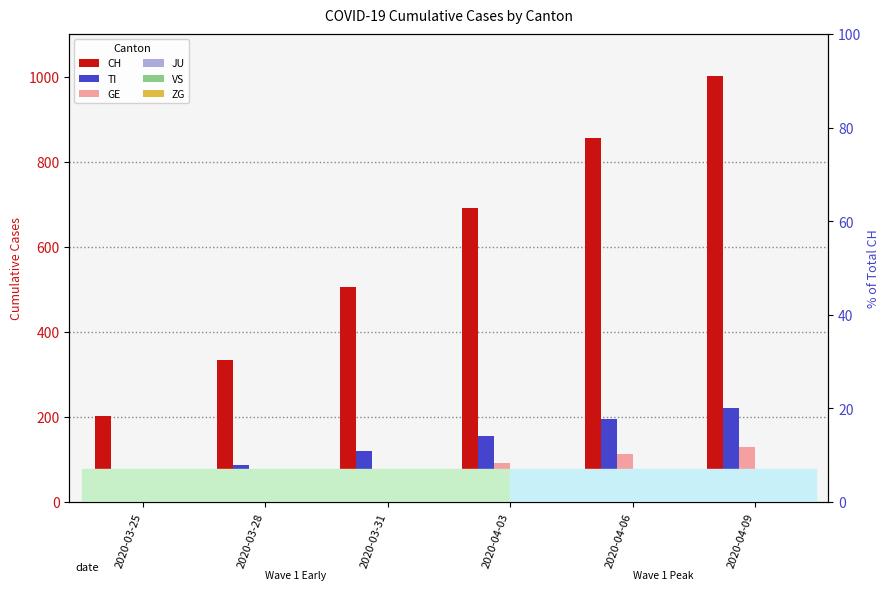

Are the bars grouped side by side (vs. stacked)?

Yes